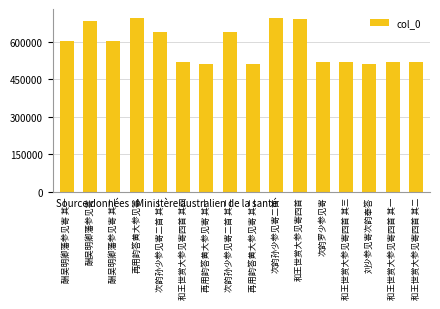

What is the greatest value displayed?

695386